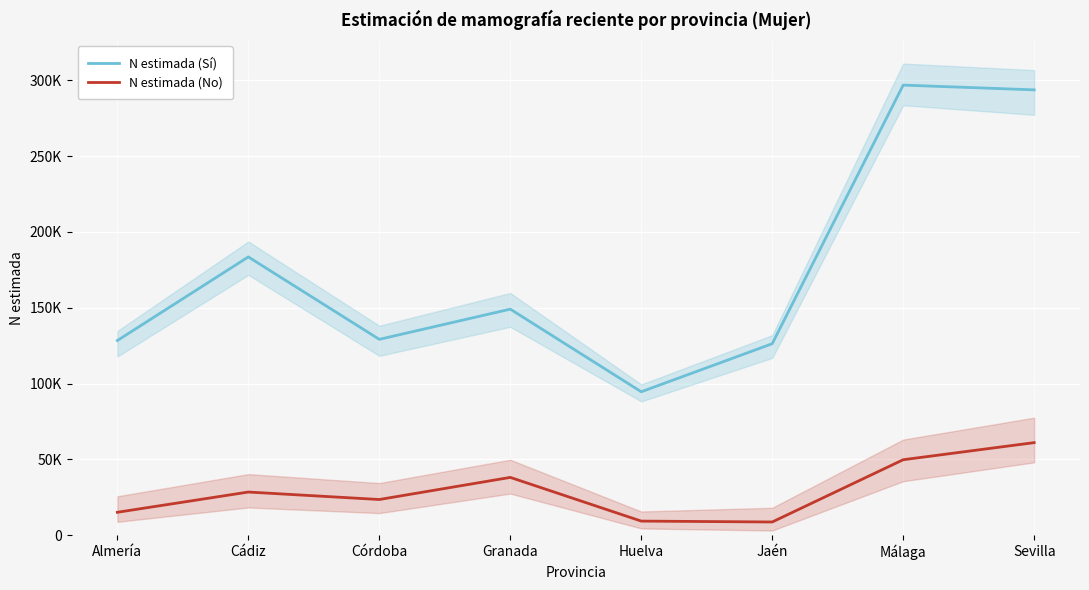

The value of N estimada (No) at Granada is 64581. True or false?

False